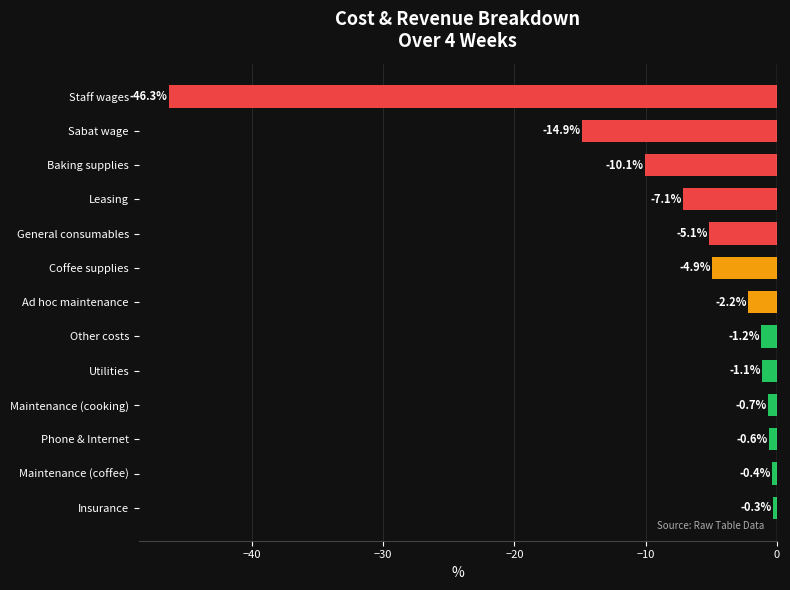

Where is the data nearest to the value -23?

Sabat wage